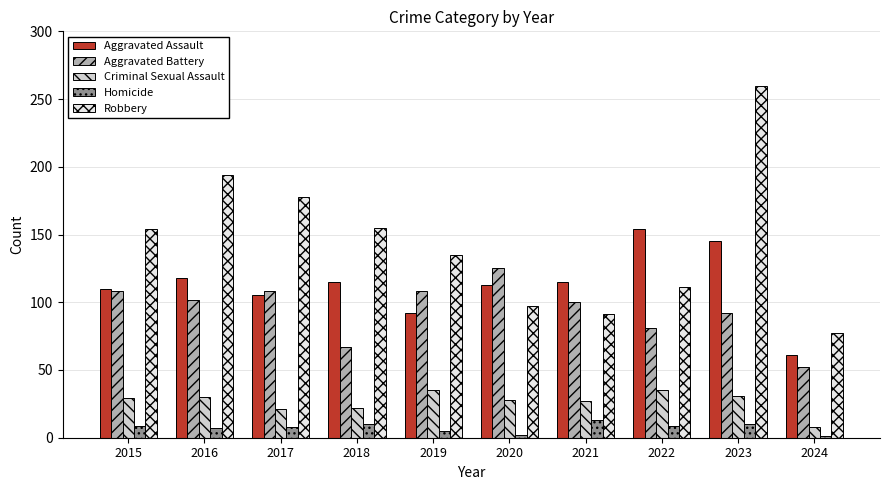

The value of Robbery at 2020 is 139. True or false?

False